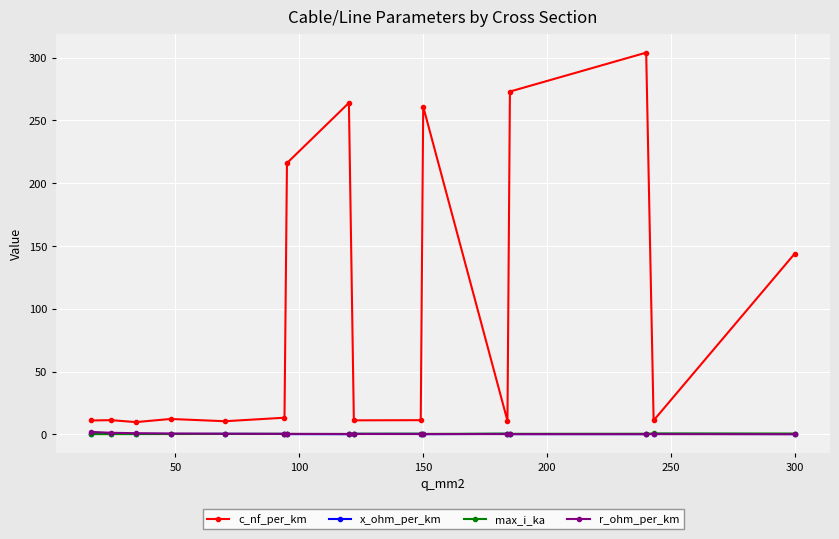

Which series has the largest total across all categories?

c_nf_per_km